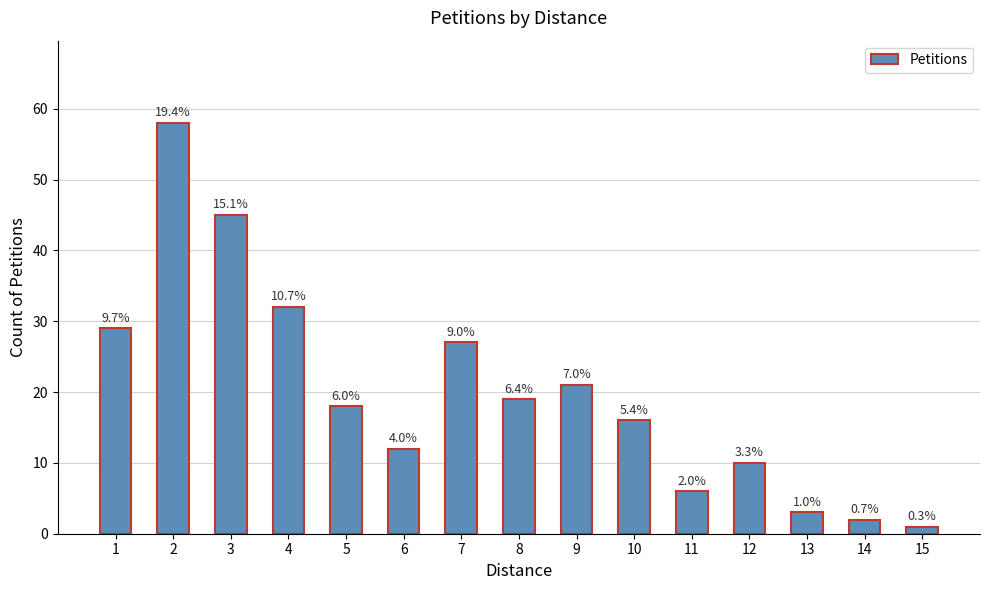

What is the value of the 5th bar from the left?

18